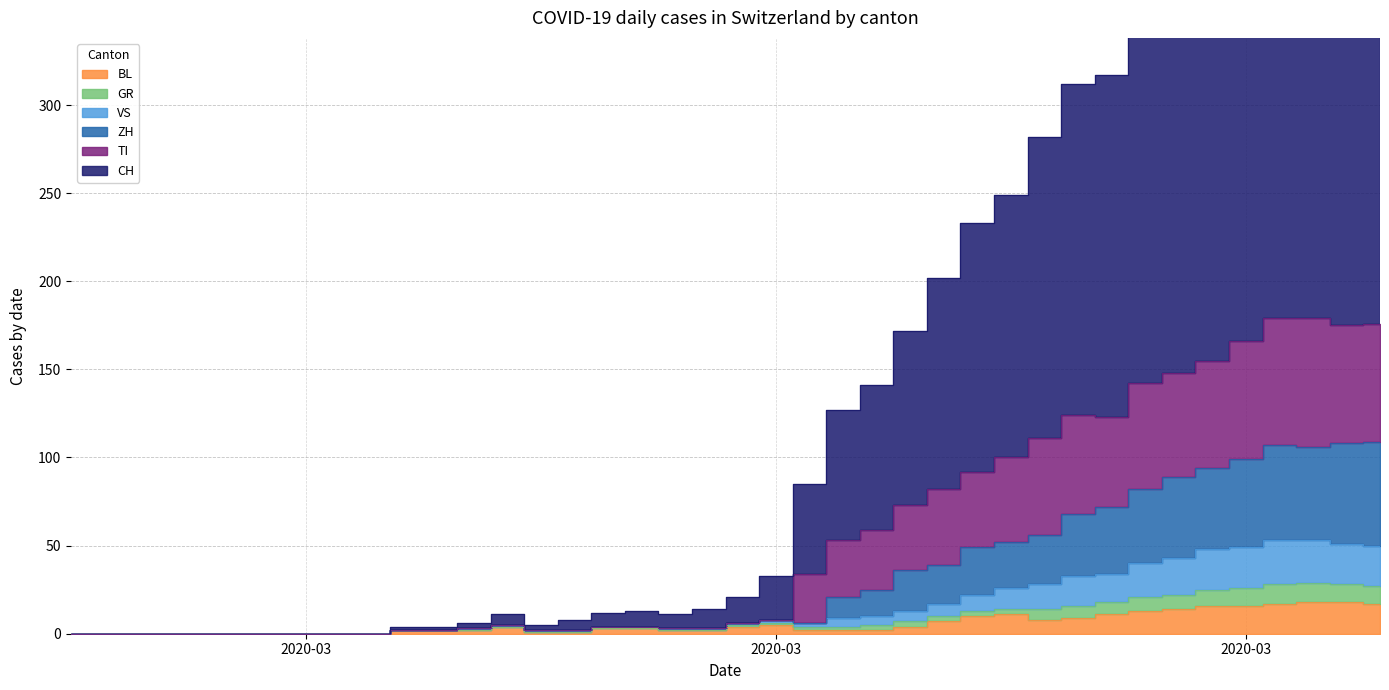

Which series has the widest spread of values?

CH